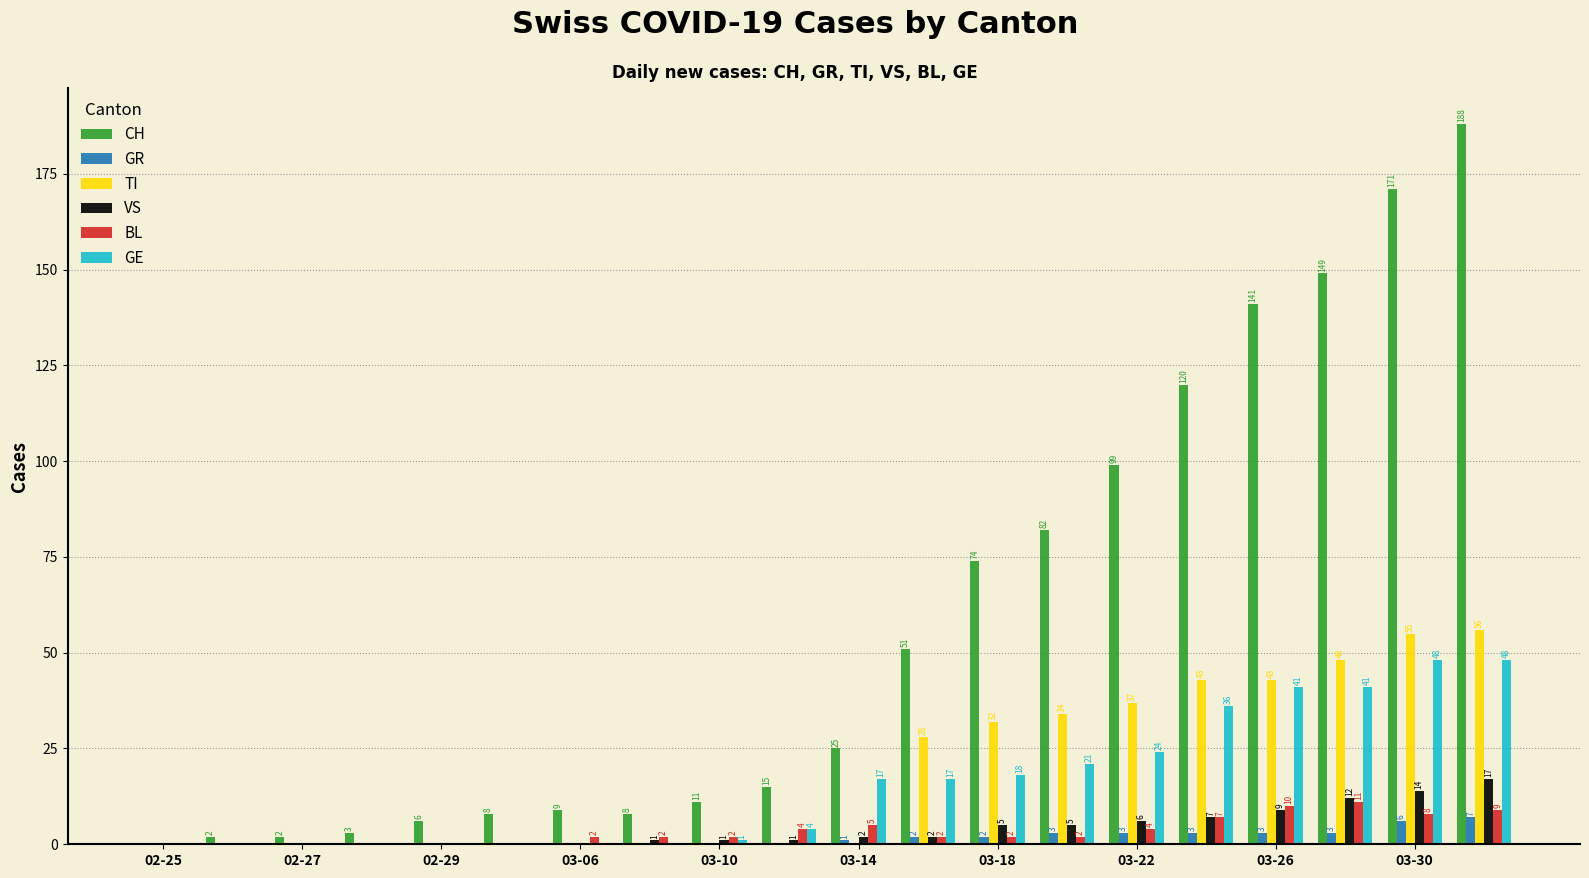

How many GR values are between 0 and 3?

18